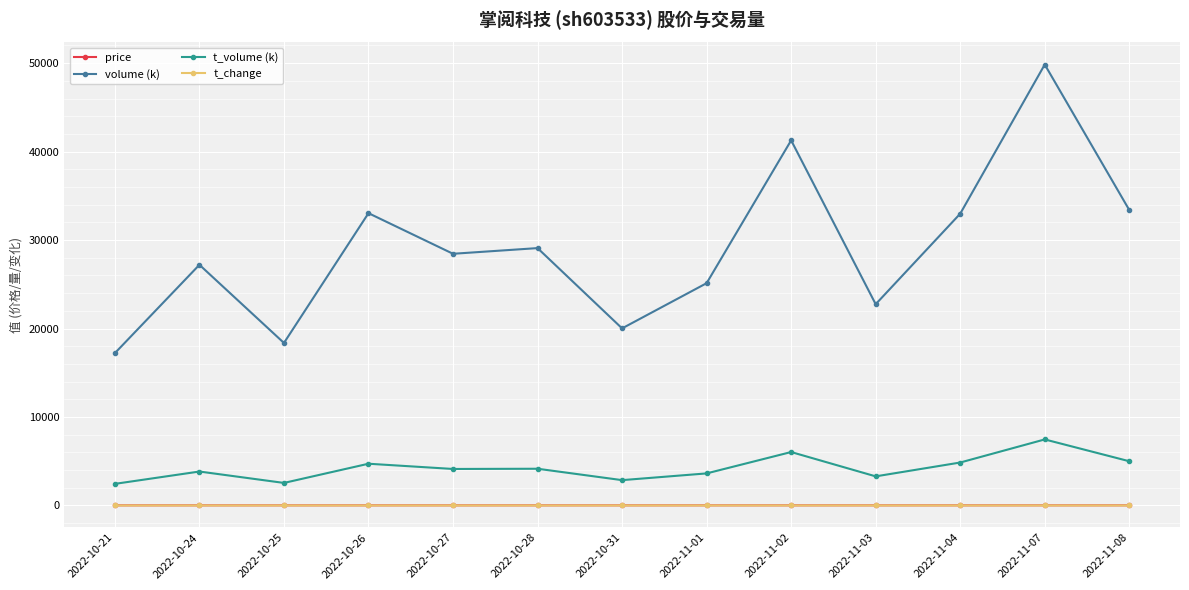

At how many categories does at least one series exceed 29748?

5